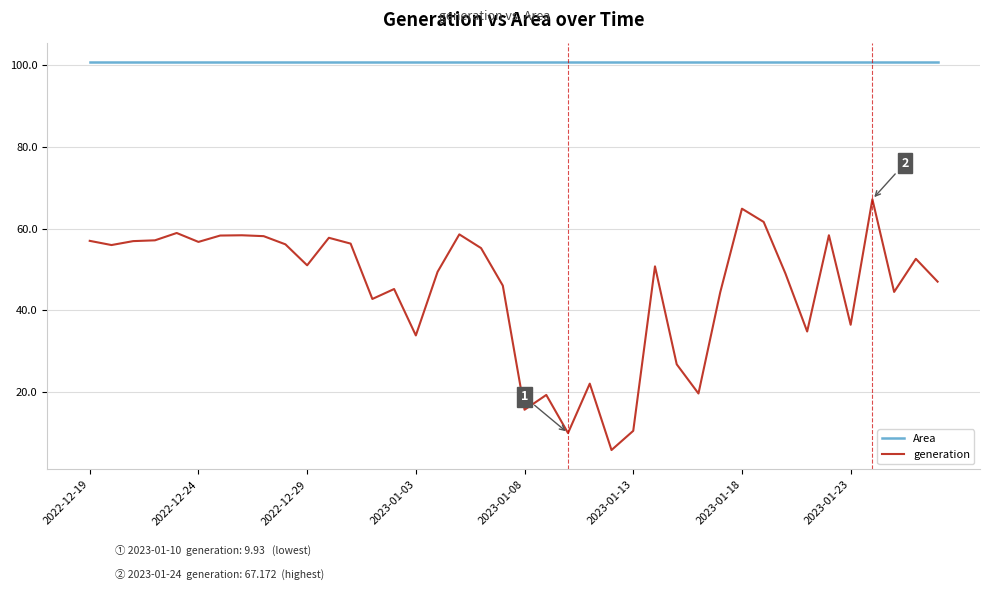

What is the difference between the maximum and minimum values in the generation series?

61.4